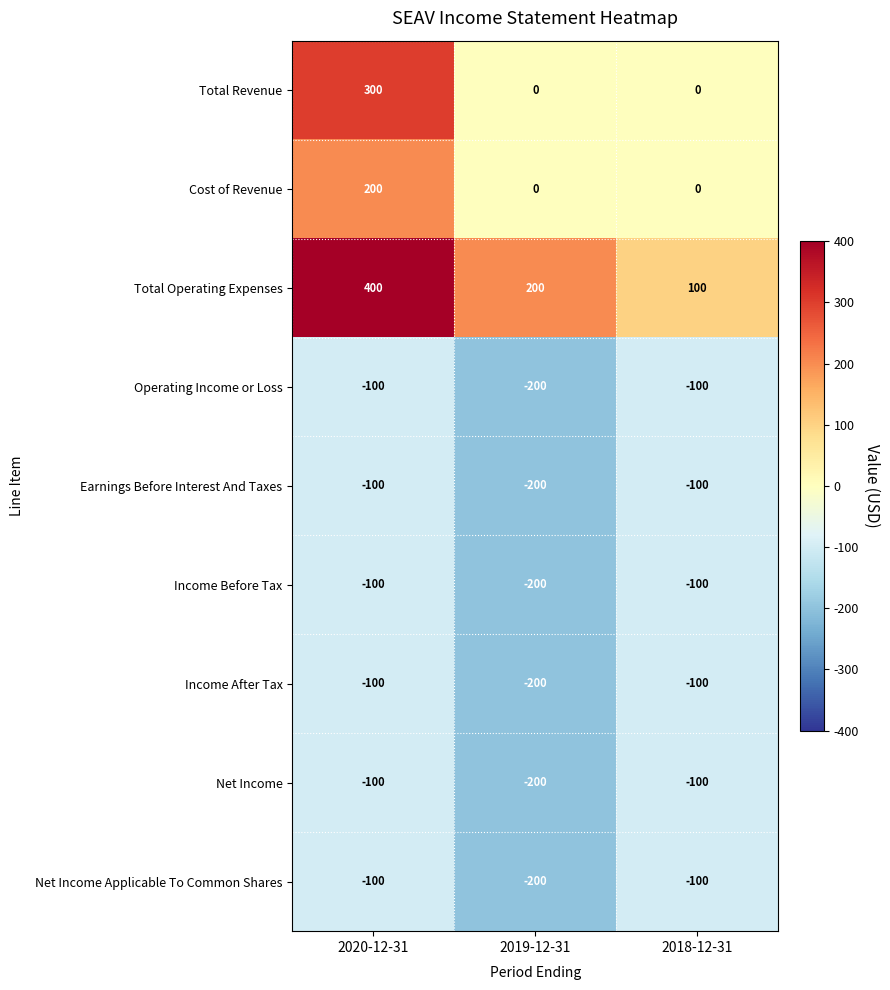

Reading left to right, list all the values displayed in this chart.

Total Revenue: 2020-12-31=300	2019-12-31=0	2018-12-31=0
Cost of Revenue: 2020-12-31=200	2019-12-31=0	2018-12-31=0
Total Operating Expenses: 2020-12-31=400	2019-12-31=200	2018-12-31=100
Operating Income or Loss: 2020-12-31=-100	2019-12-31=-200	2018-12-31=-100
Earnings Before Interest And Taxes: 2020-12-31=-100	2019-12-31=-200	2018-12-31=-100
Income Before Tax: 2020-12-31=-100	2019-12-31=-200	2018-12-31=-100
Income After Tax: 2020-12-31=-100	2019-12-31=-200	2018-12-31=-100
Net Income: 2020-12-31=-100	2019-12-31=-200	2018-12-31=-100
Net Income Applicable To Common Shares: 2020-12-31=-100	2019-12-31=-200	2018-12-31=-100